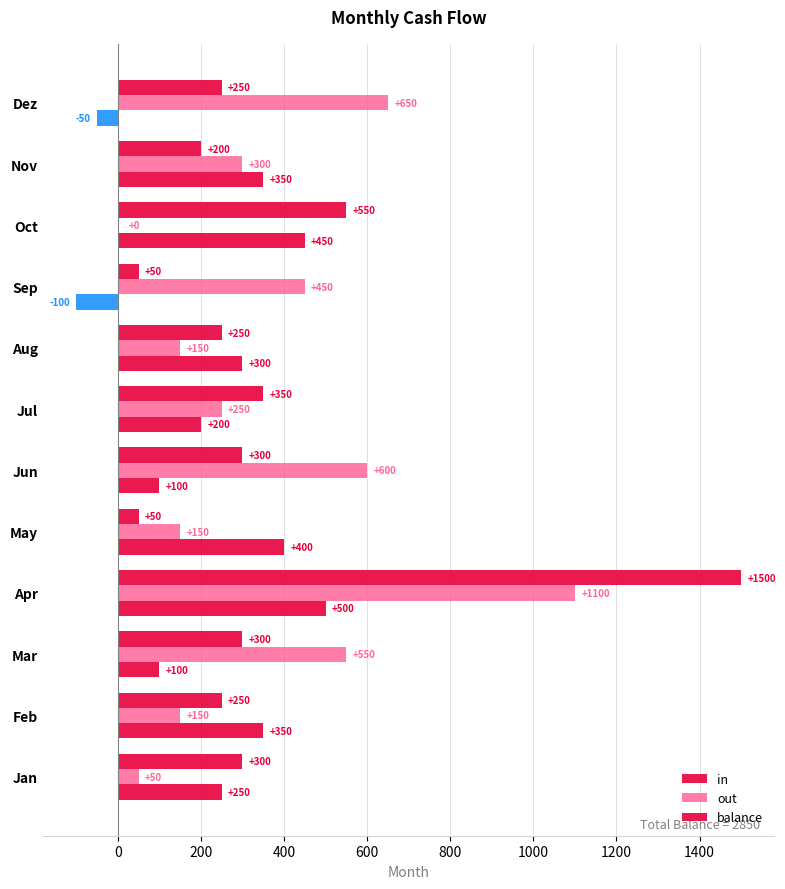

Count the number of data series in this chart.

3